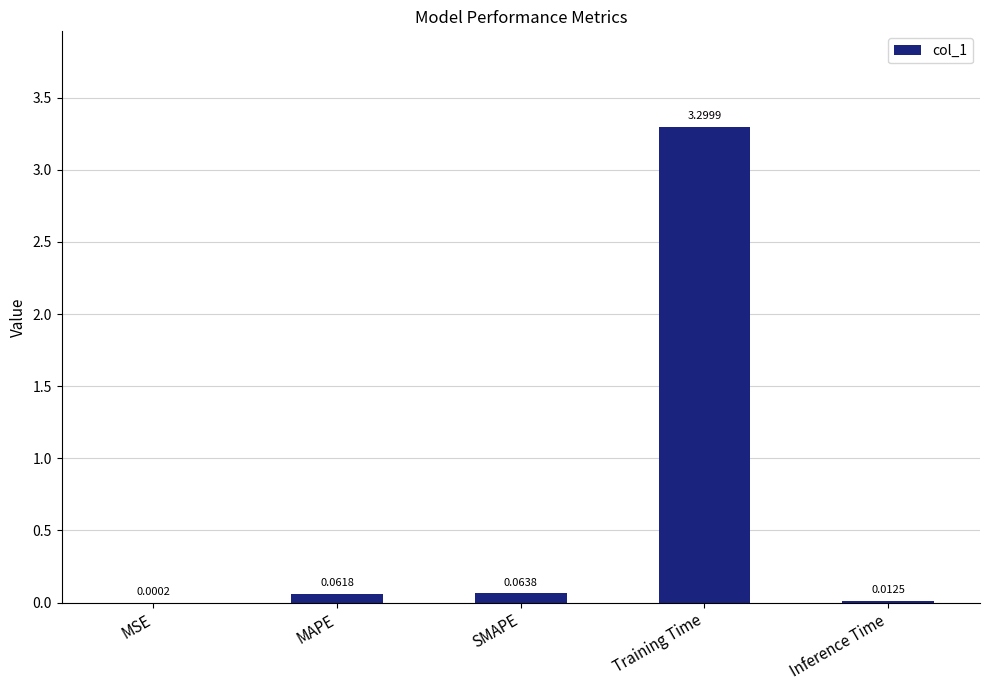

Between Inference Time and MAPE, which is larger?

MAPE